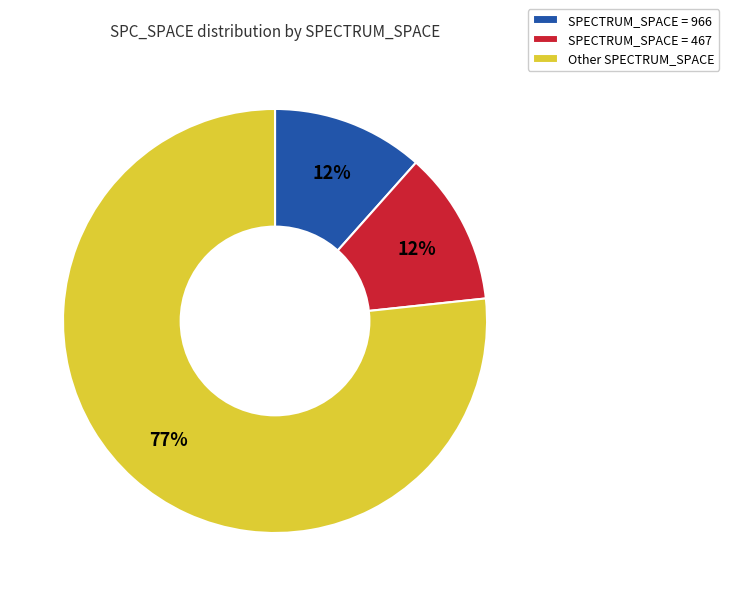

To the nearest percent, what is the combined percentage of SPECTRUM_SPACE = 467 and Other SPECTRUM_SPACE?

88%